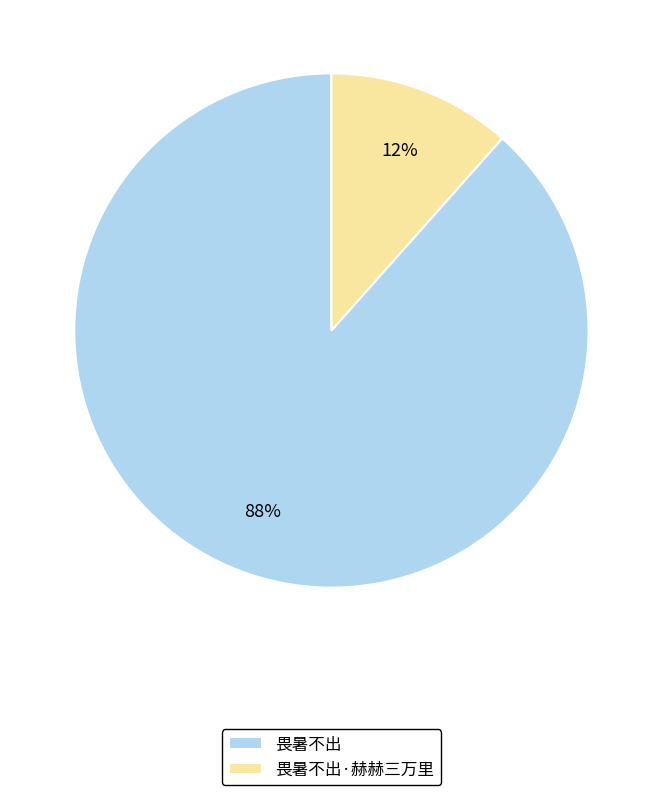

True or false: 畏暑不出·赫赫三万里 accounts for 12% of the total.

True